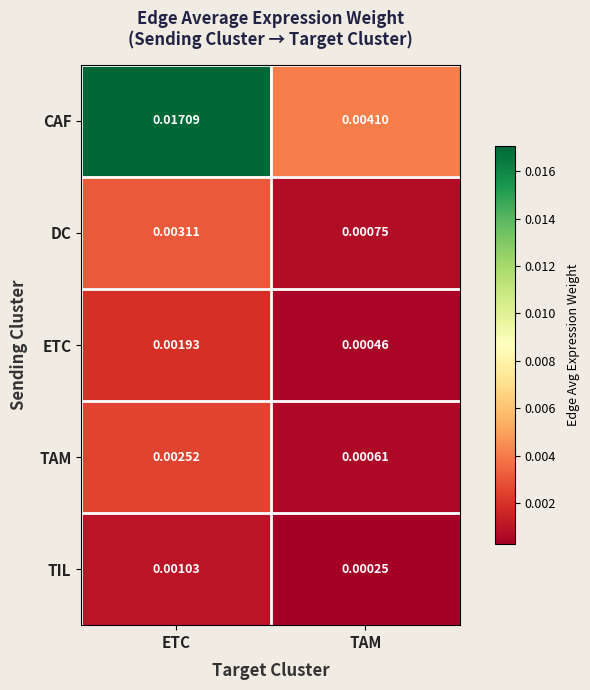

Which series has the largest range (max minus min)?

CAF